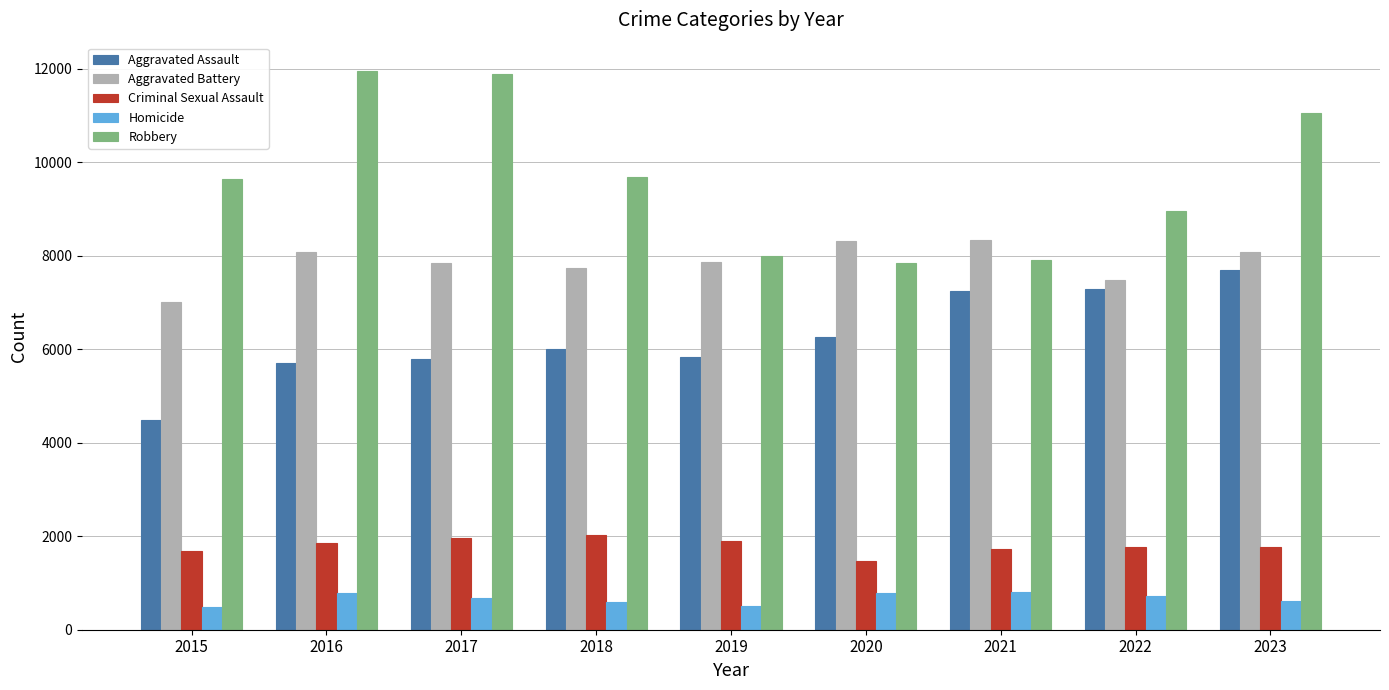

True or false: Robbery has a value of 9681 at 2018.

True